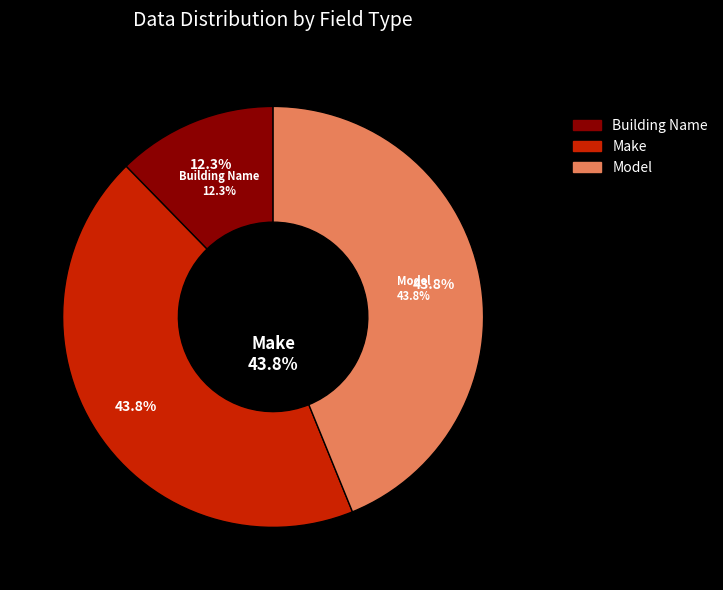

How many slices are in this pie chart?

3